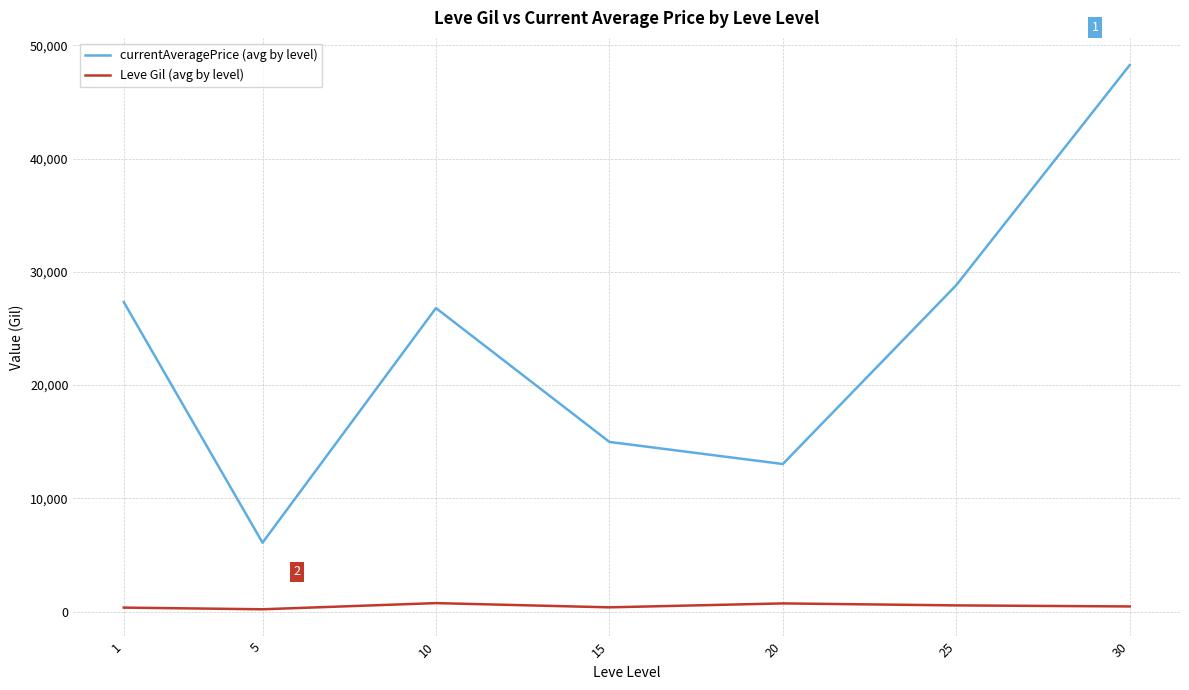

How many lines are shown in the chart?

2